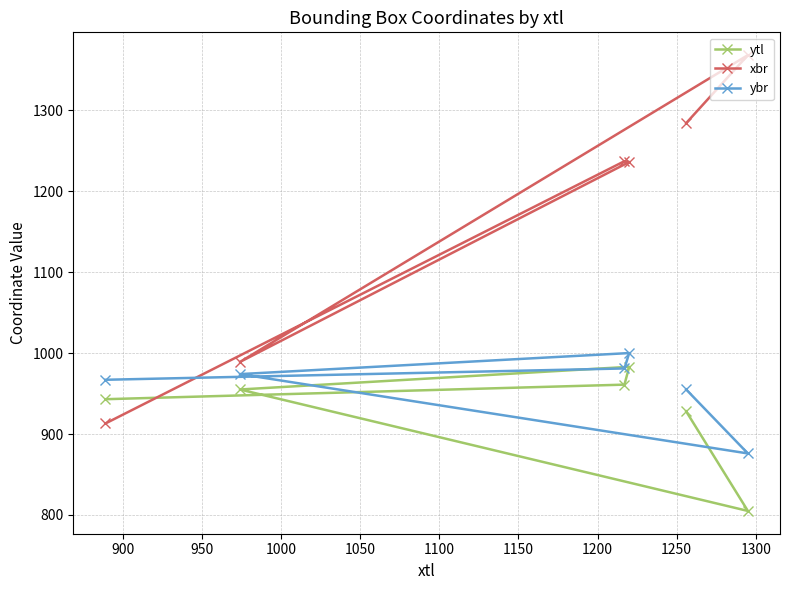

Which series has the largest range (max minus min)?

xbr